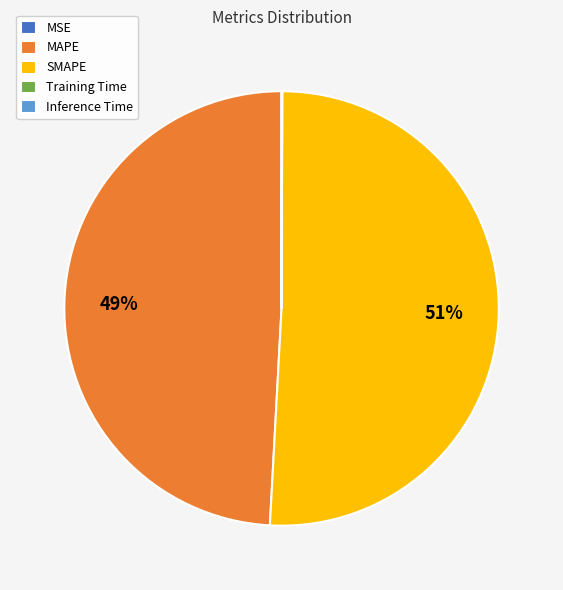

To the nearest percent, what is the difference between the largest and smallest slice percentages?

51%